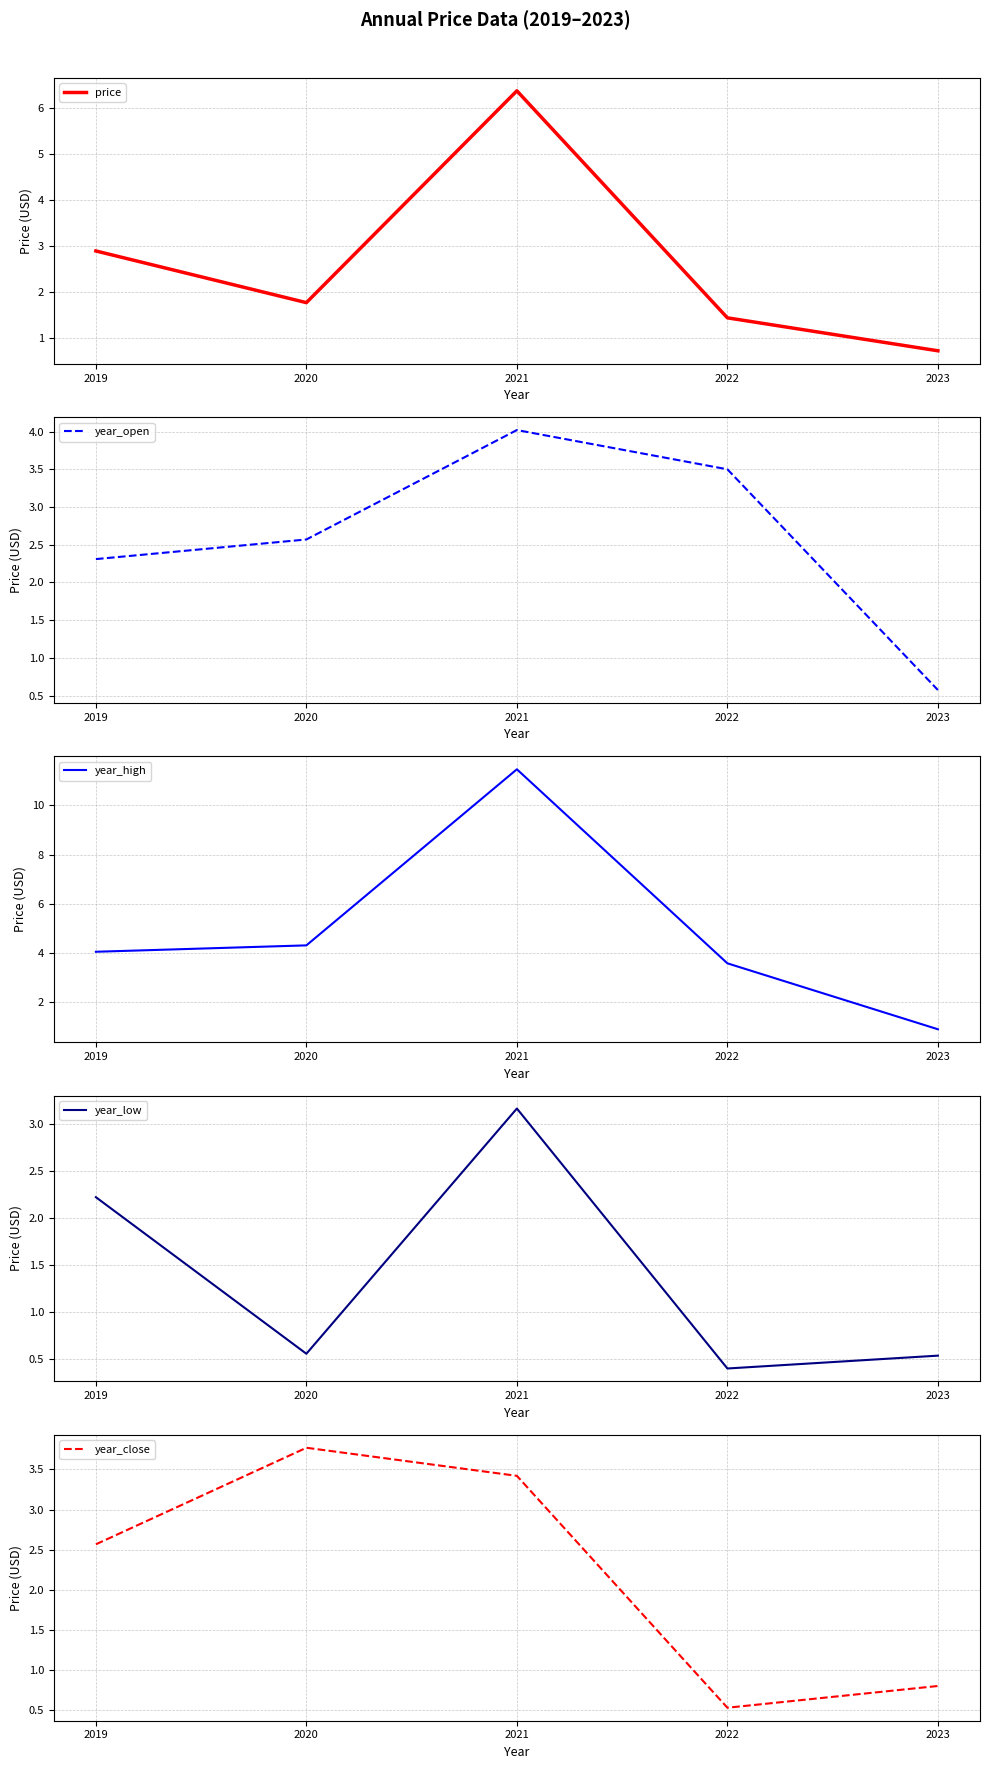

Which series has the largest total across all categories?

year_high